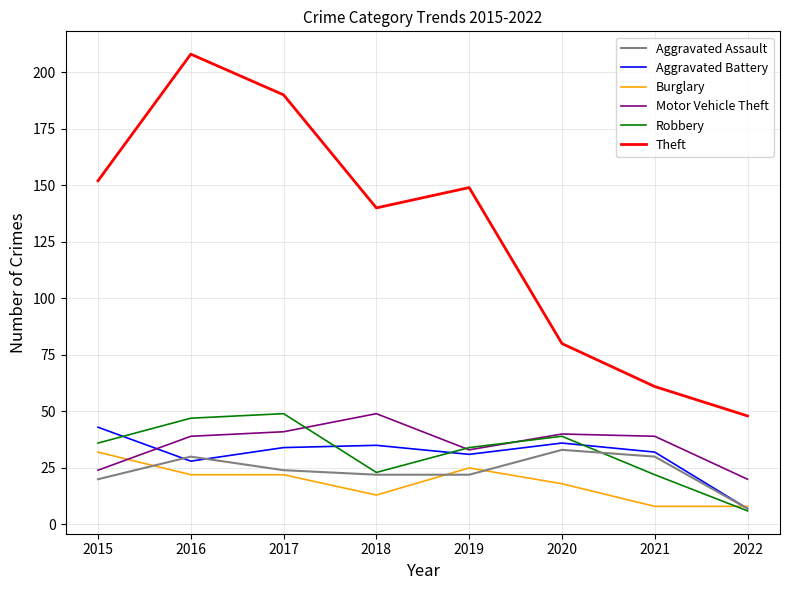

True or false: Theft has a value of 140 at 2018.

True